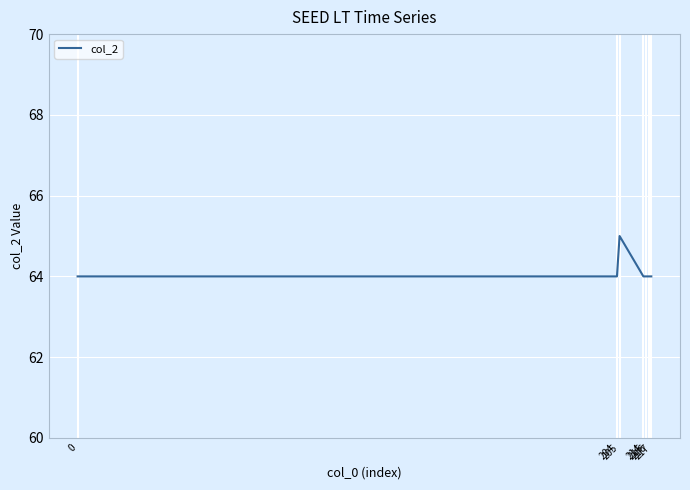

Reading left to right, extract all data points from this chart.

64	64	65	64	64	64	64